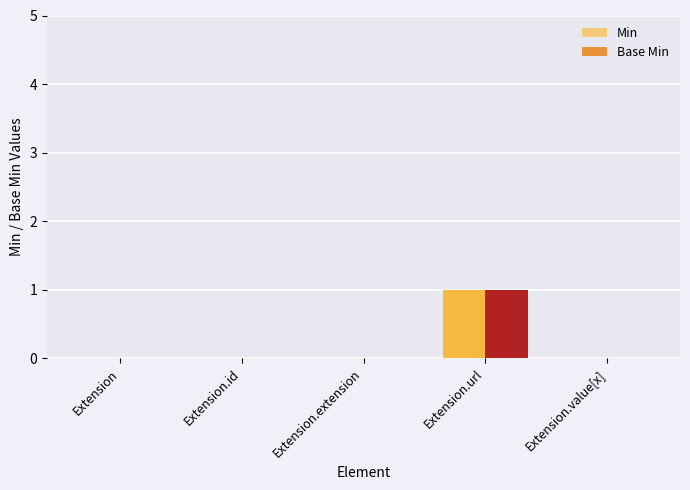

The Base Min series shows -1 at Extension. True or false?

False